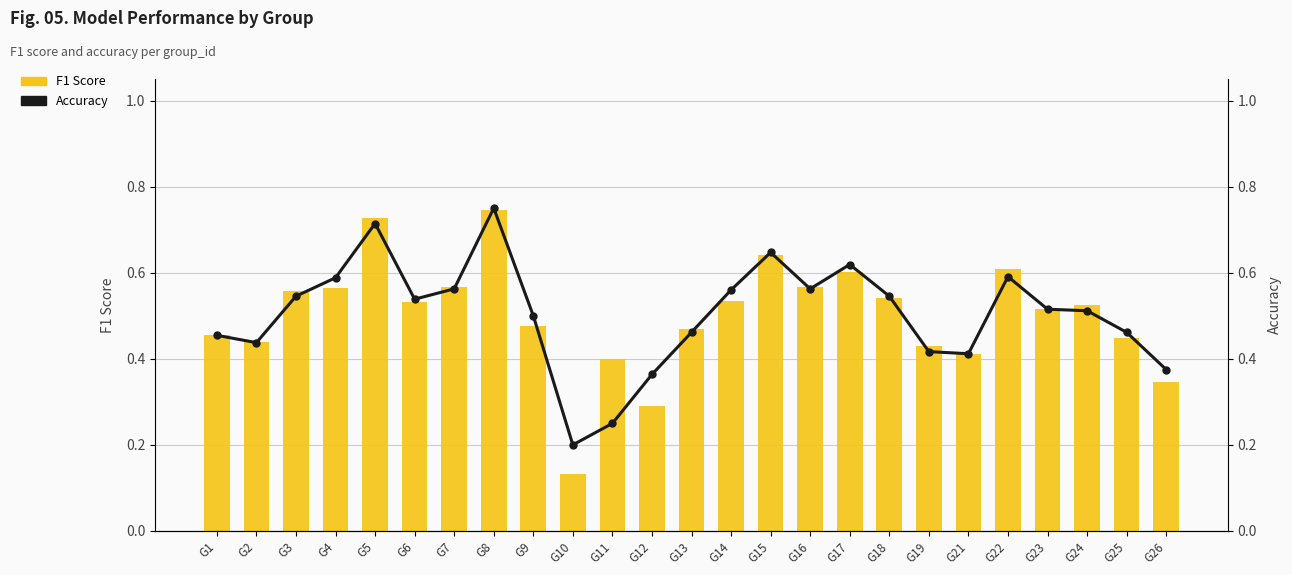

Is the value of F1 Score at G11 greater than the value of Accuracy at G18?

No